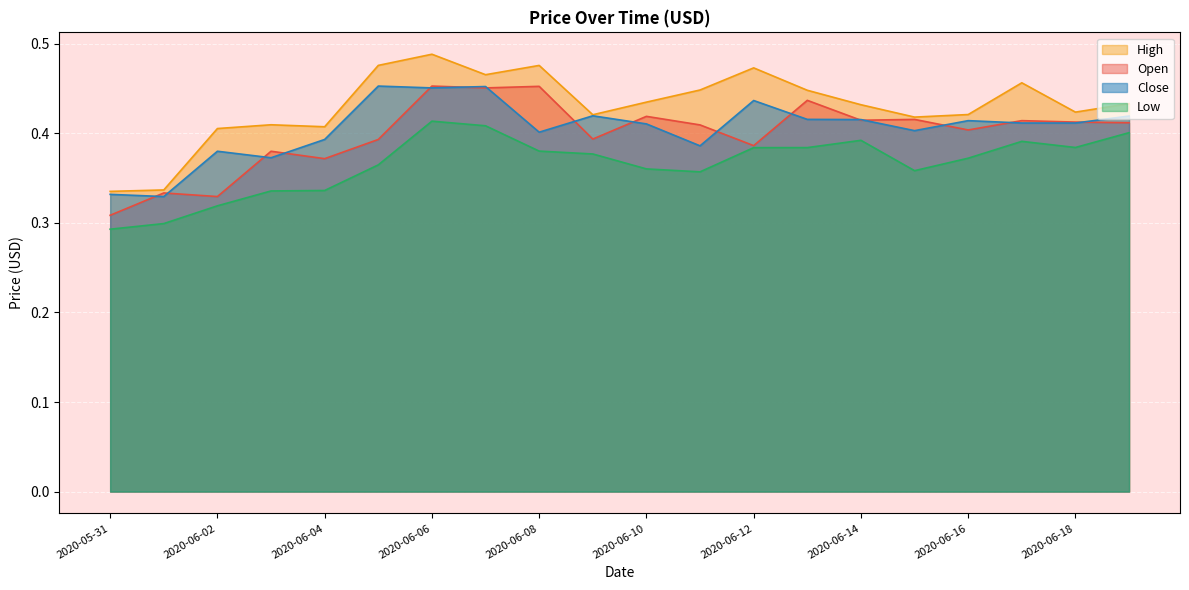

Where is High nearest to the value 0?

2020-05-31